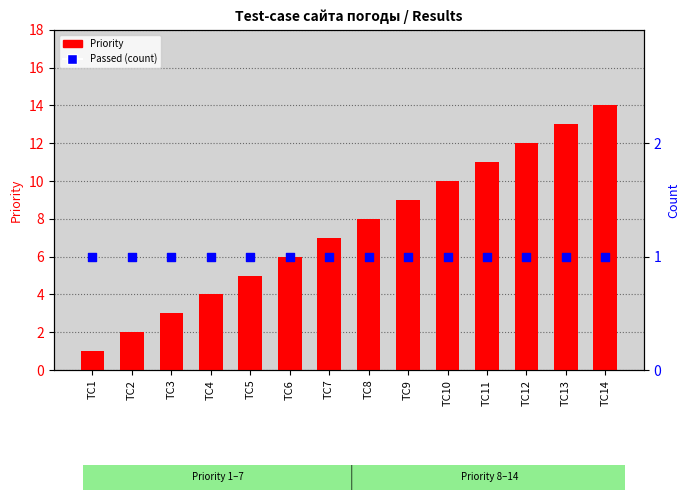

What are all the series names shown in the legend?

Priority, Passed (count)